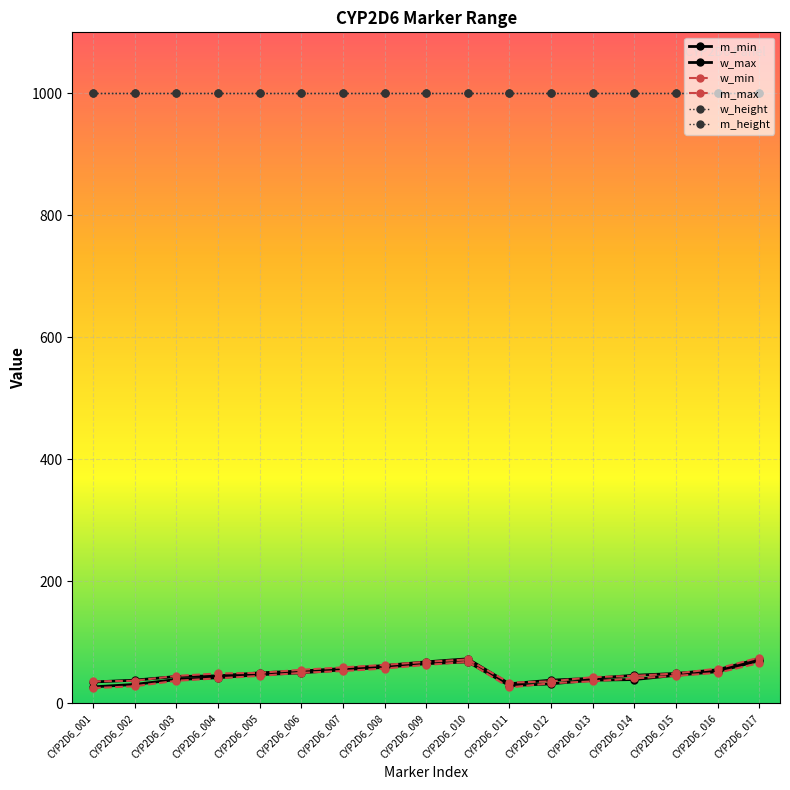

True or false: w_height and m_min cross at least once.

False